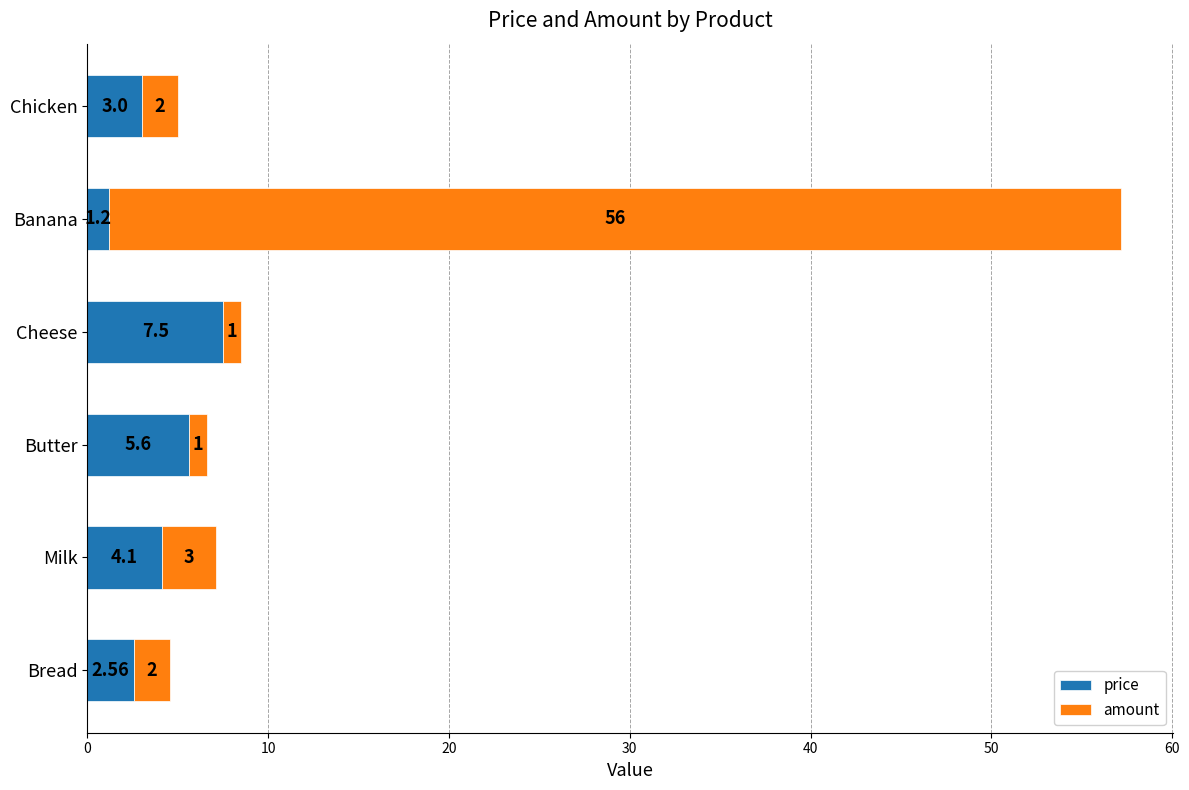

Rank the categories by price value from lowest to highest.

Banana, Bread, Chicken, Milk, Butter, Cheese